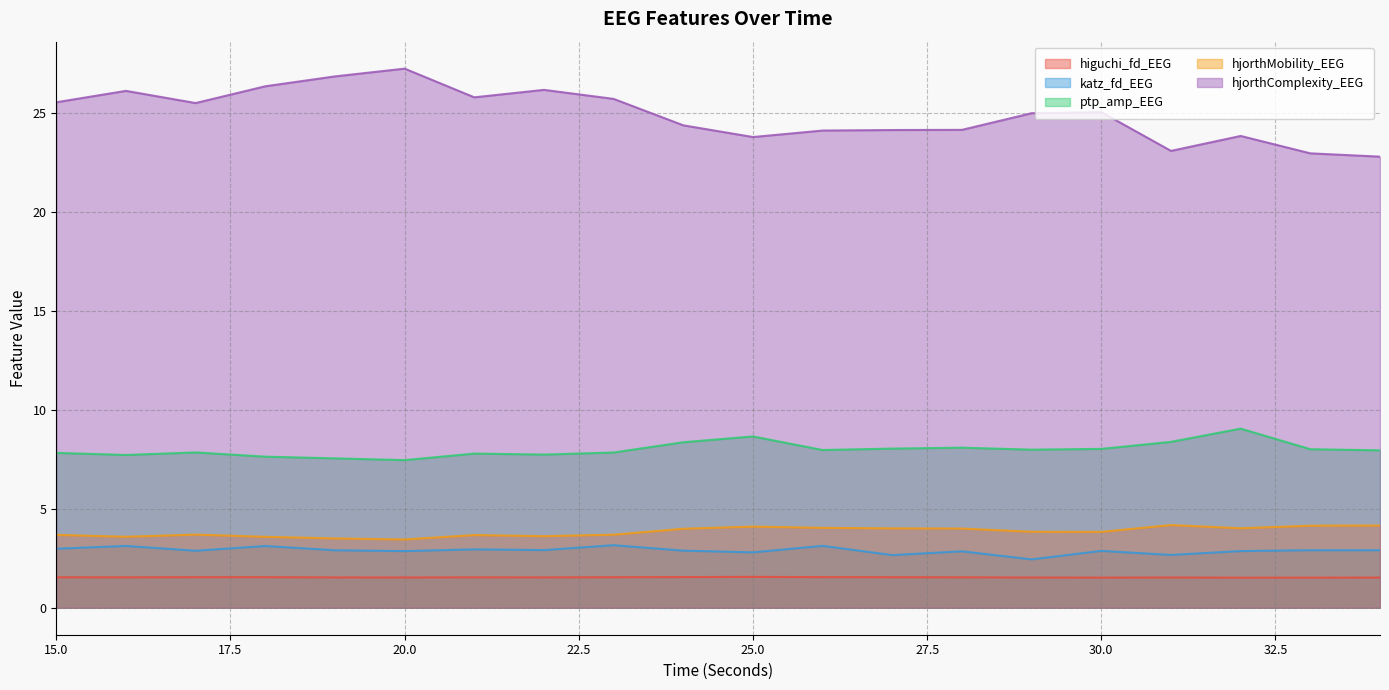

How many interior local valleys does the hjorthComplexity_EEG series have?

4